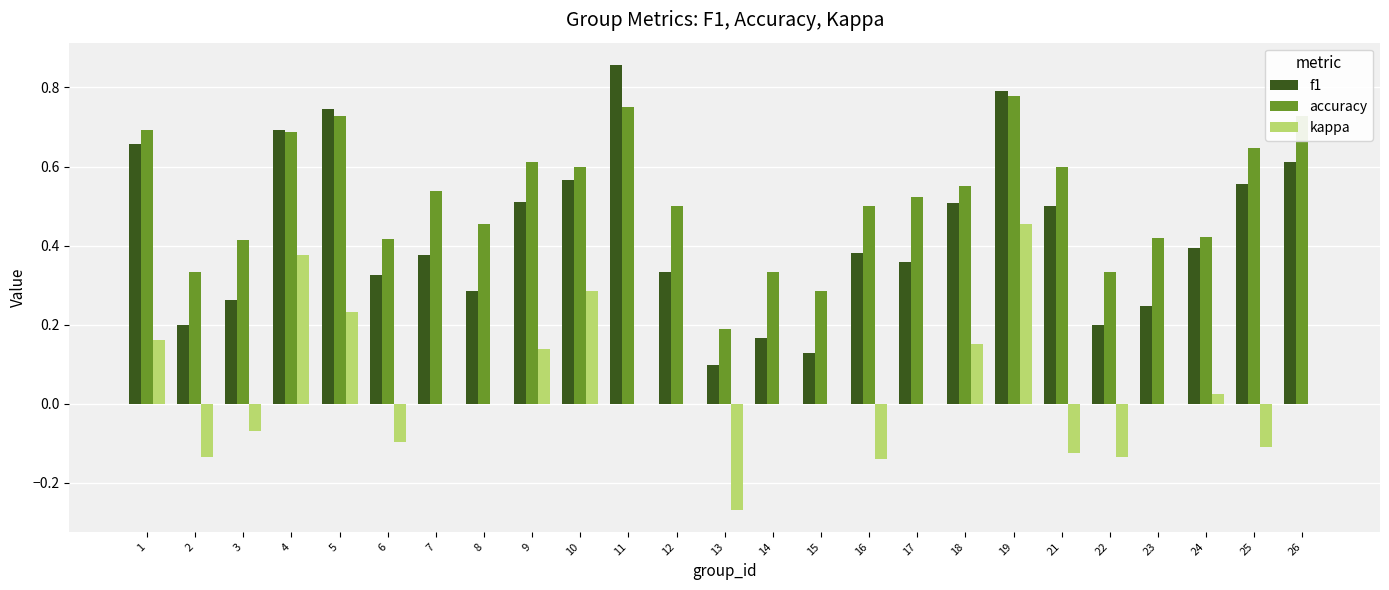

Is it true that kappa equals 0.4 at 8?

False